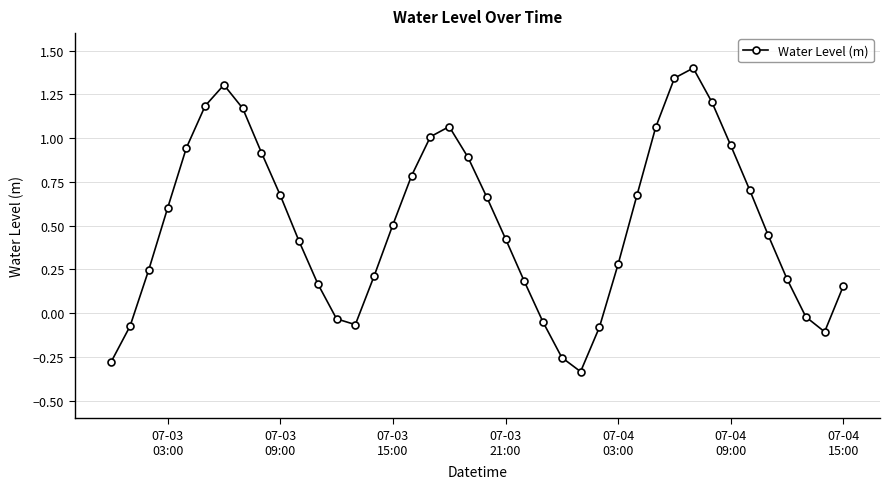

How many interior local valleys (lower than both neighbors) does the data have?

3